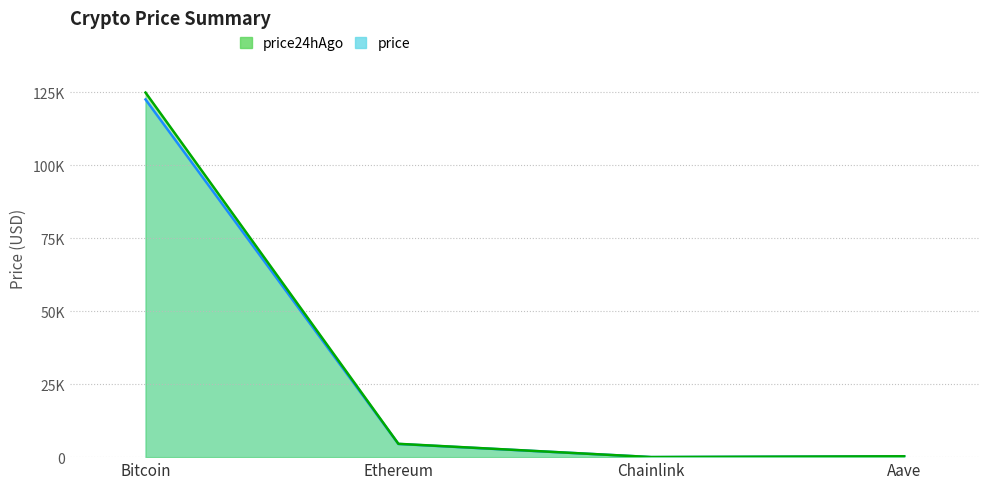

Read the price value at Ethereum.

4564.4